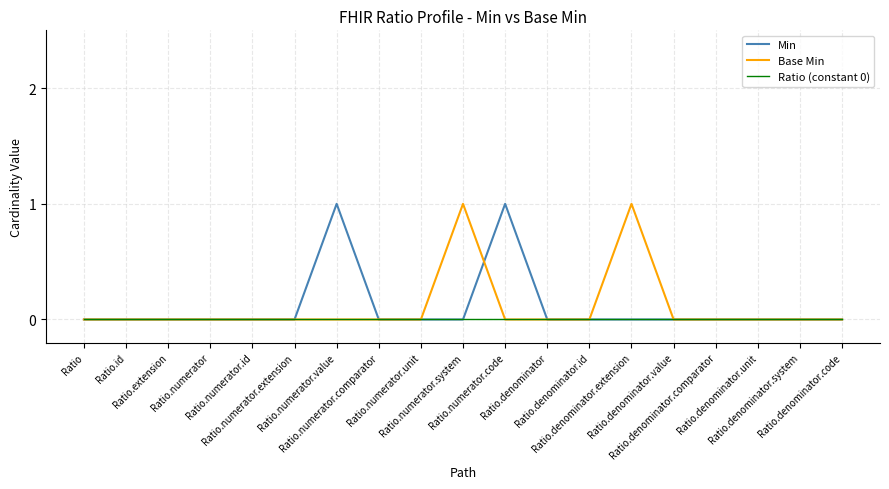

Count the Base Min values in the range 0 to 1.

19